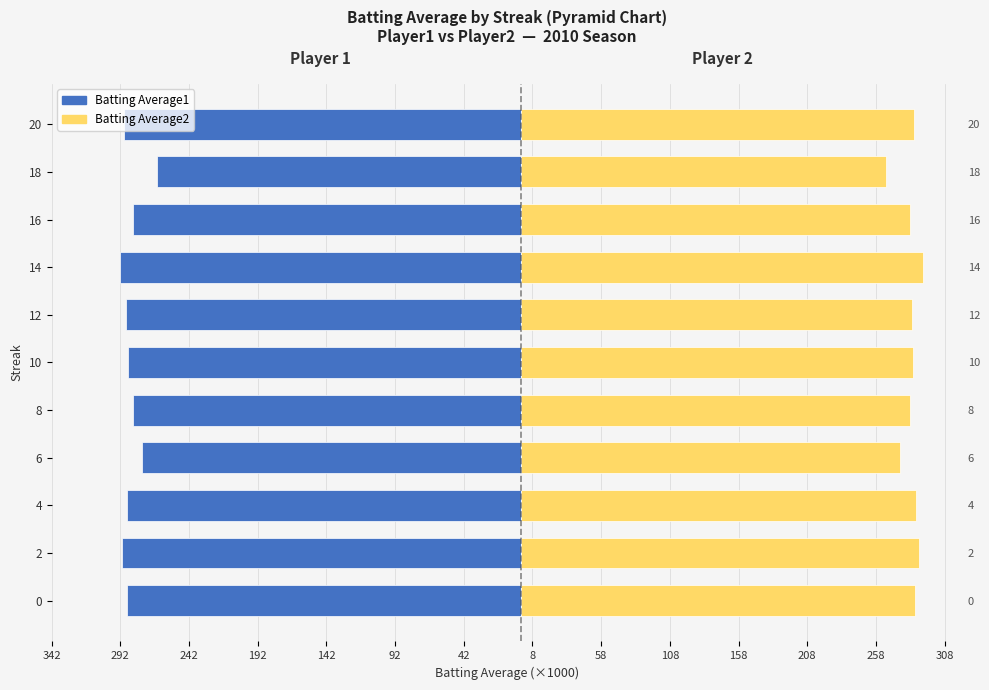

Is the value of Batting Average2 at 16 greater than the value of Batting Average1 at 12?

Yes